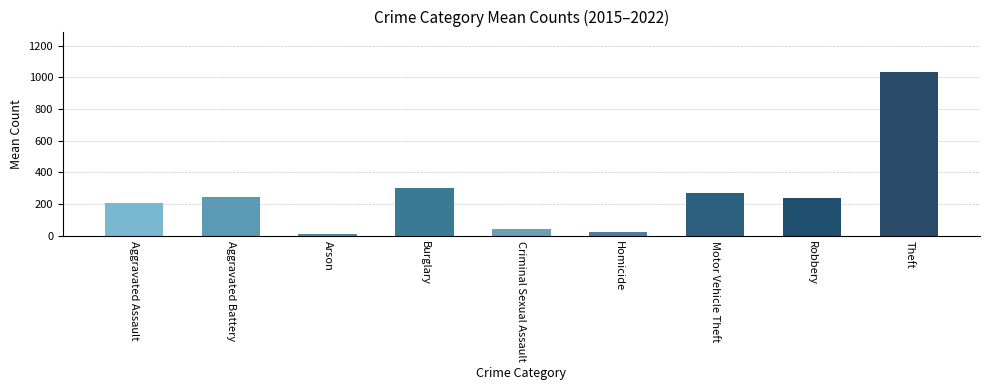

True or false: the data shows 238.6 at Robbery.

True